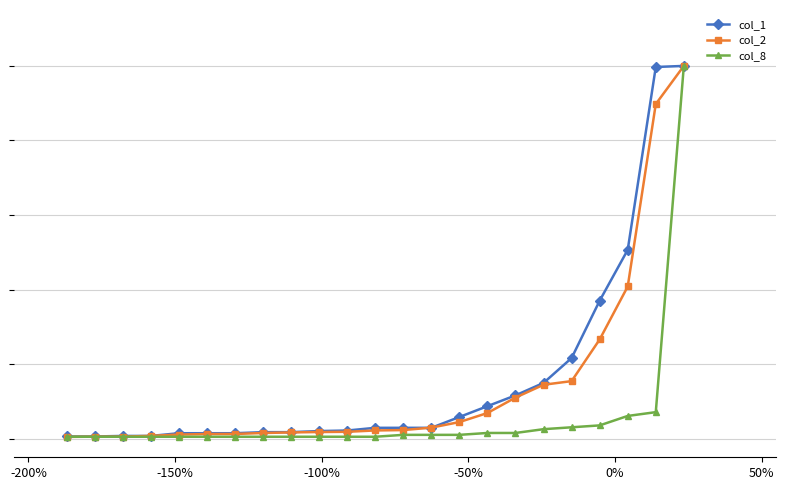

Does the chart have visible grid lines?

Yes